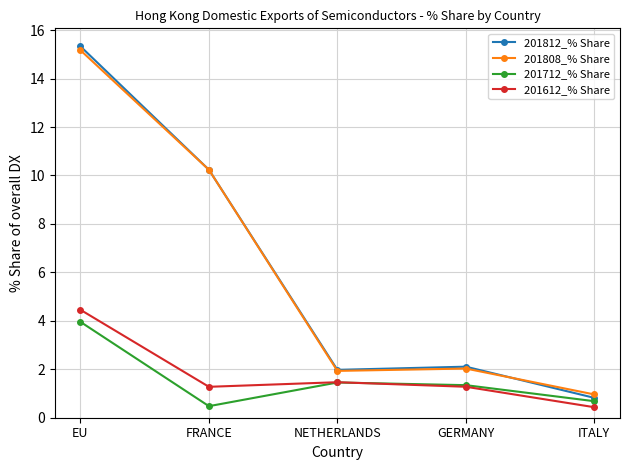

What is the highest value of the 201808_% Share series?

15.2